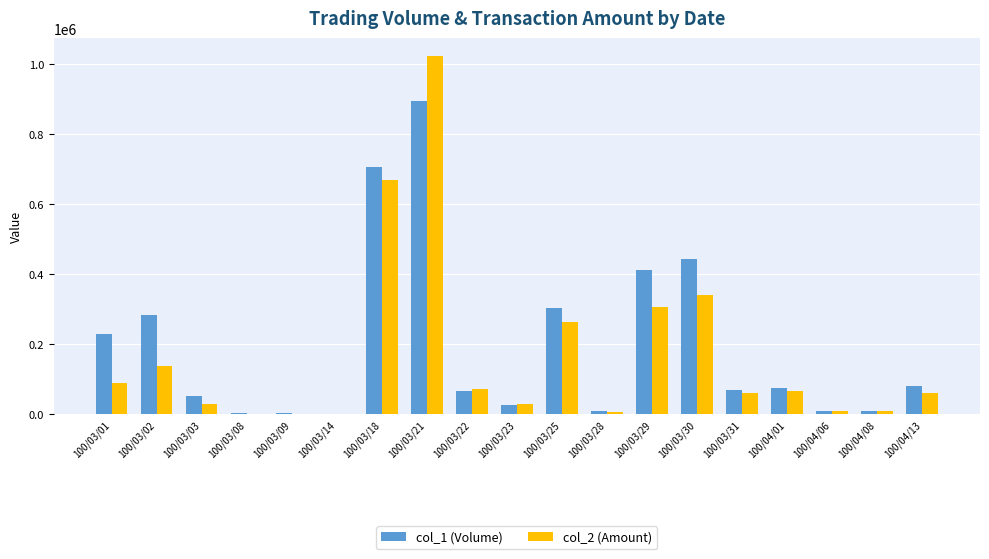

At which category is the sum across all series the highest?

100/03/21